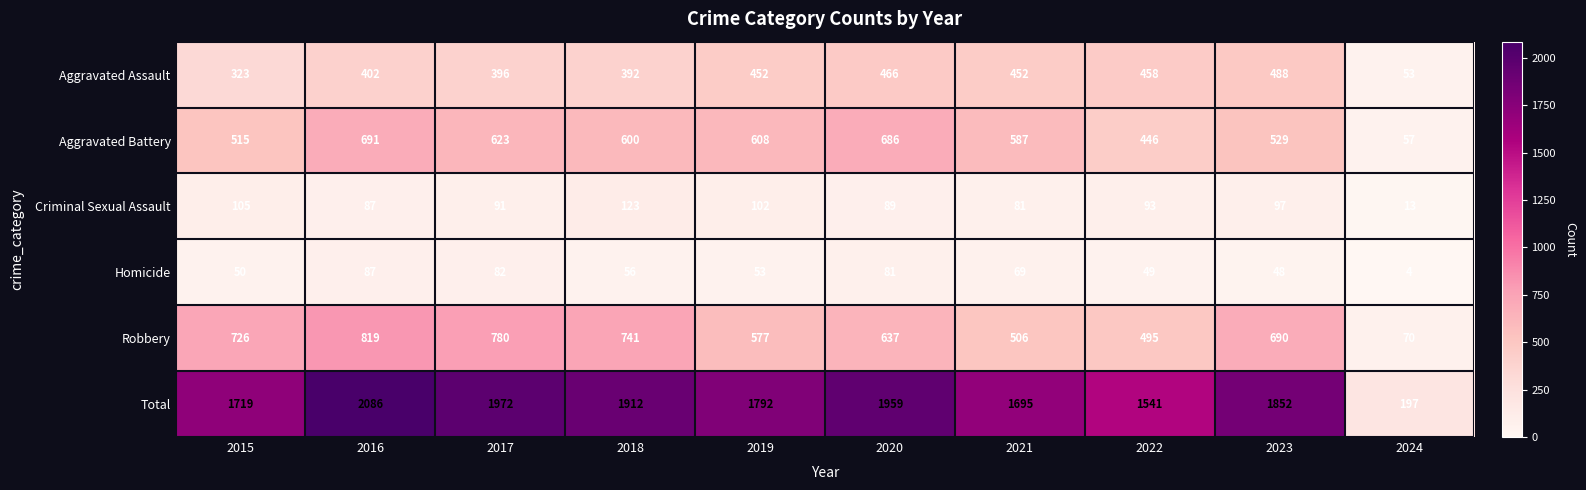

What is the difference between the maximum and minimum values in the Robbery series?

749